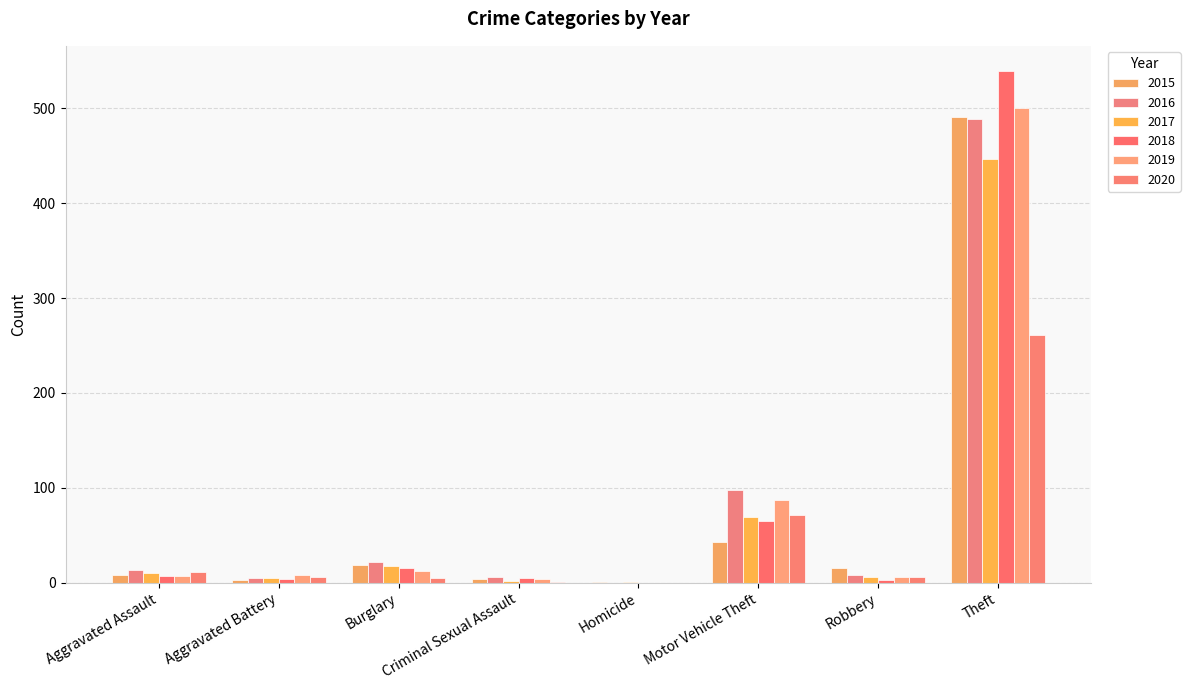

What is the label of the 6th bar from the left?

Motor Vehicle Theft